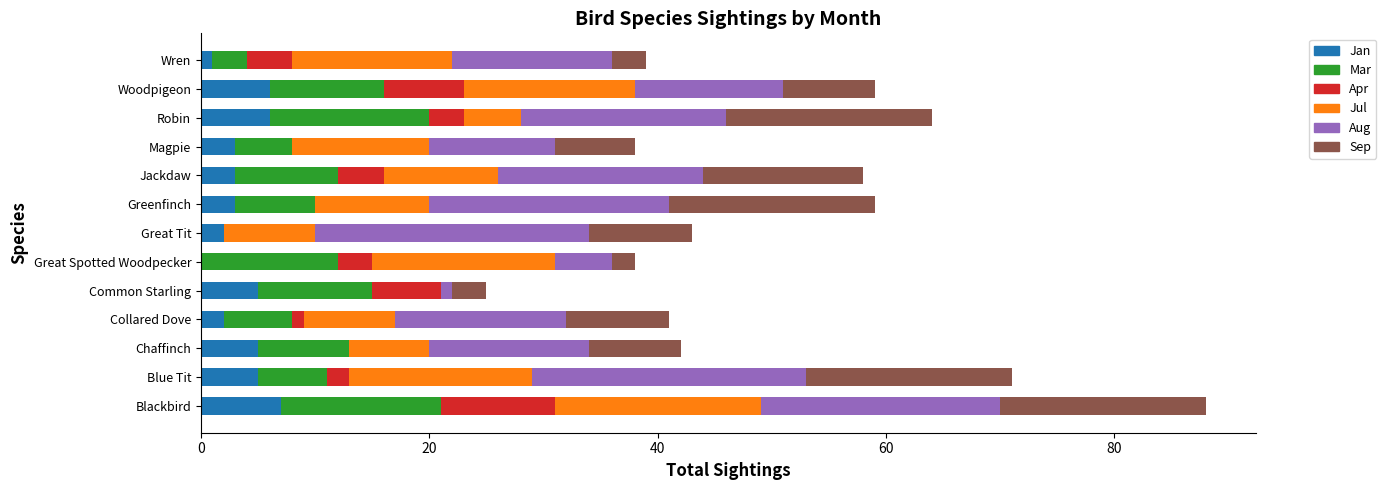

At which category is the sum across all series the highest?

Blackbird